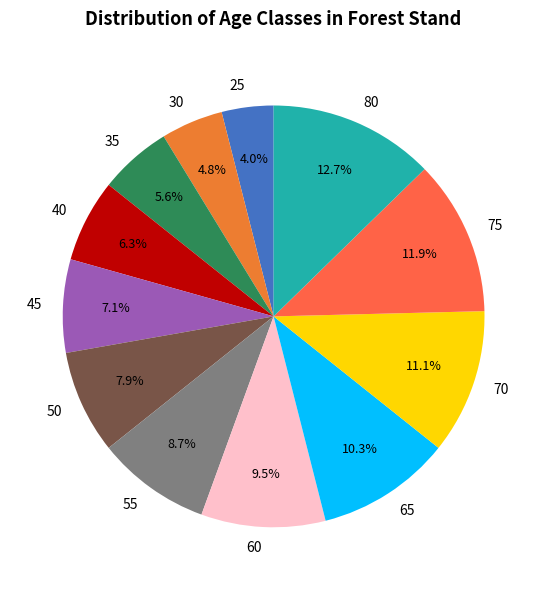

Does any single category account for the majority?

No